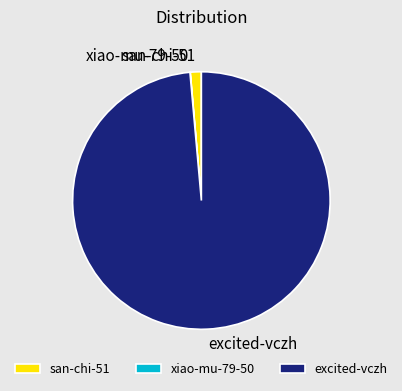

Which slice is the largest?

excited-vczh